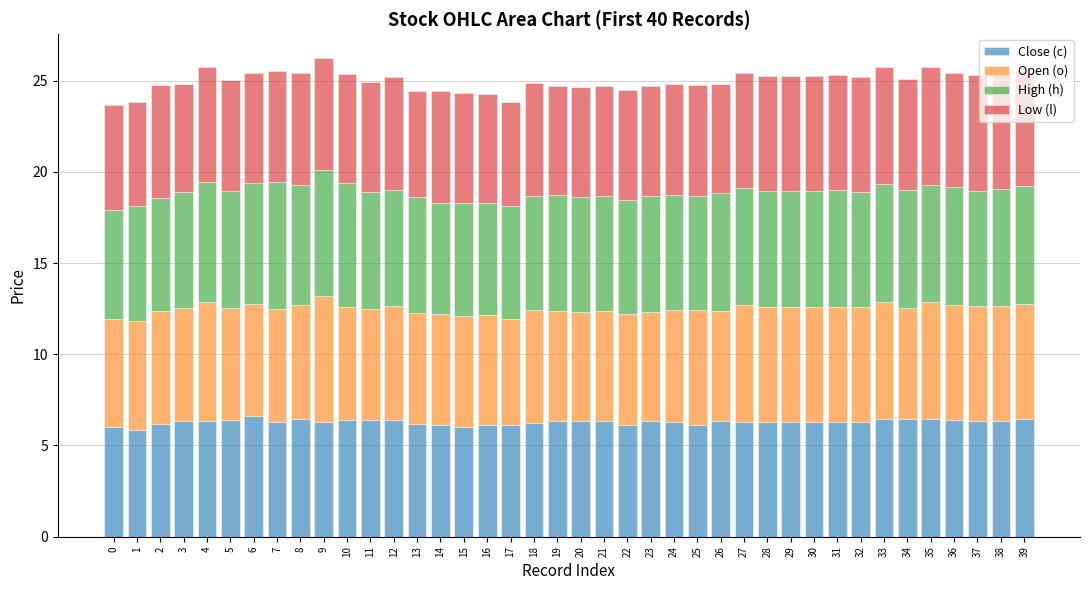

True or false: Close (c) has a value of 6.3 at 32.

True